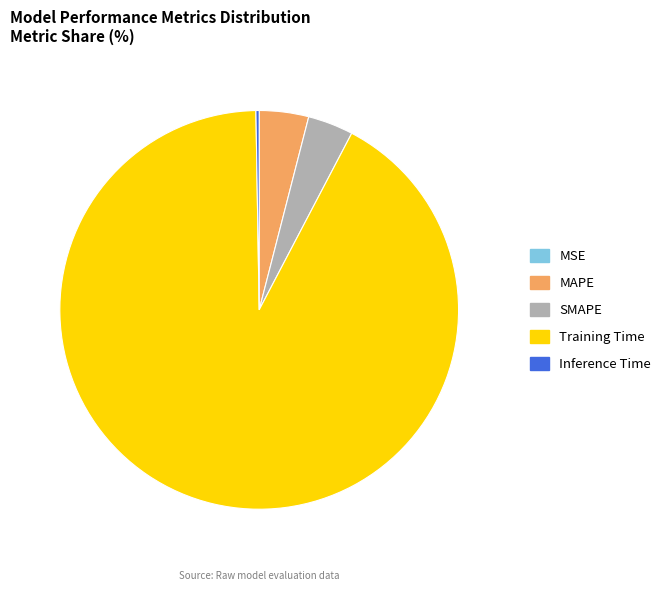

Does any single category account for the majority?

Yes